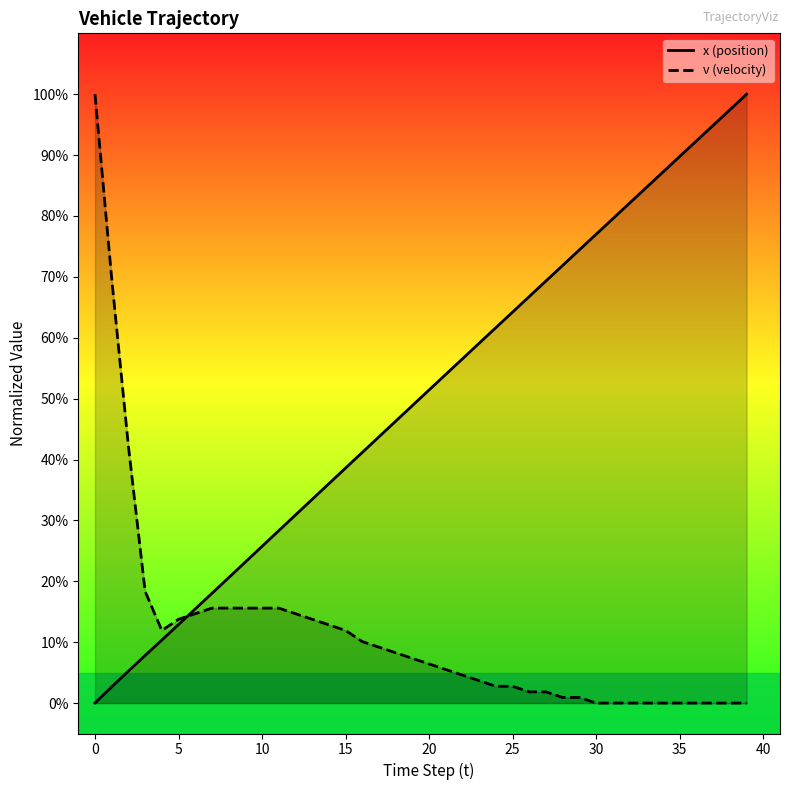

Where does the x (position) series first go above 51?

20